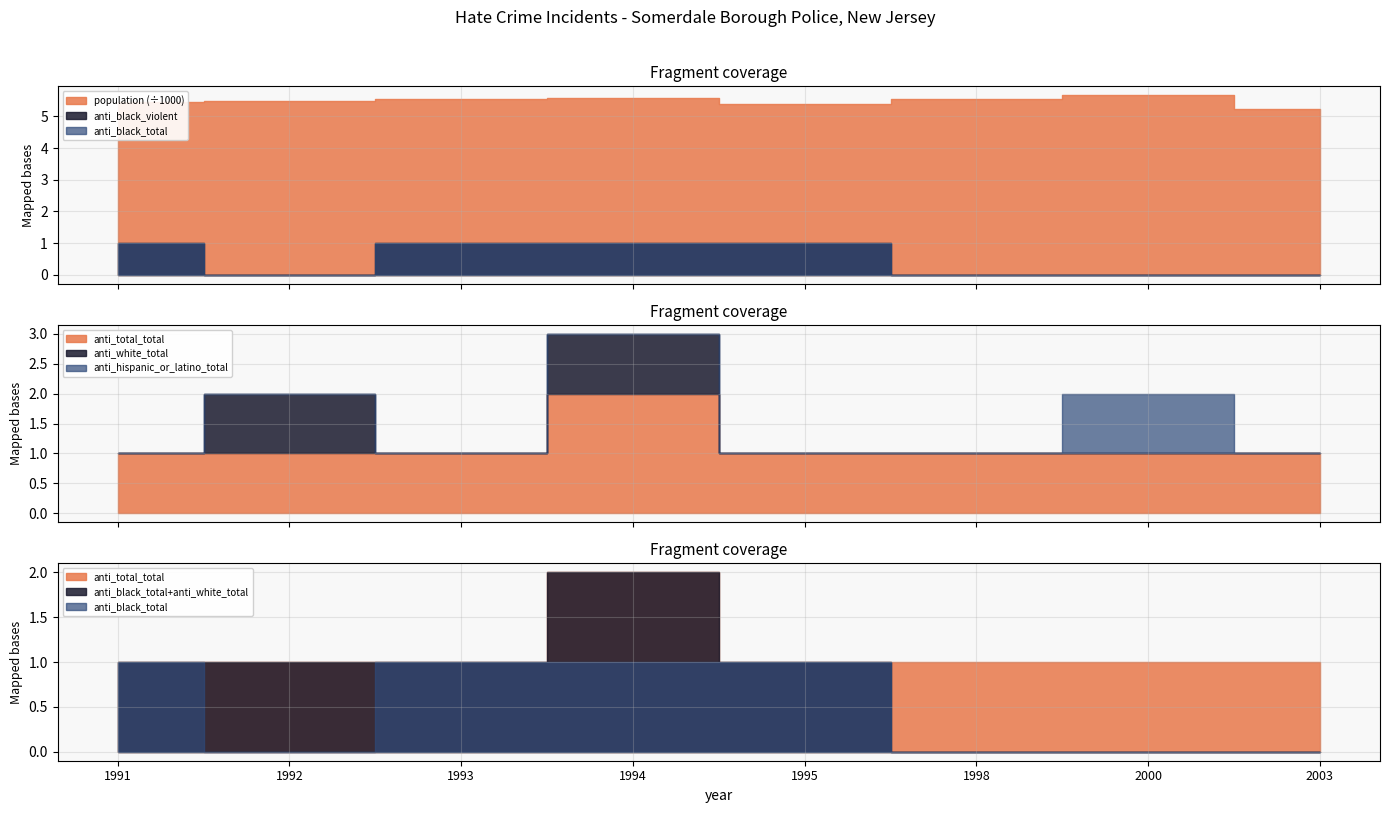

True or false: anti_total_total and anti_black_total cross at least once.

False